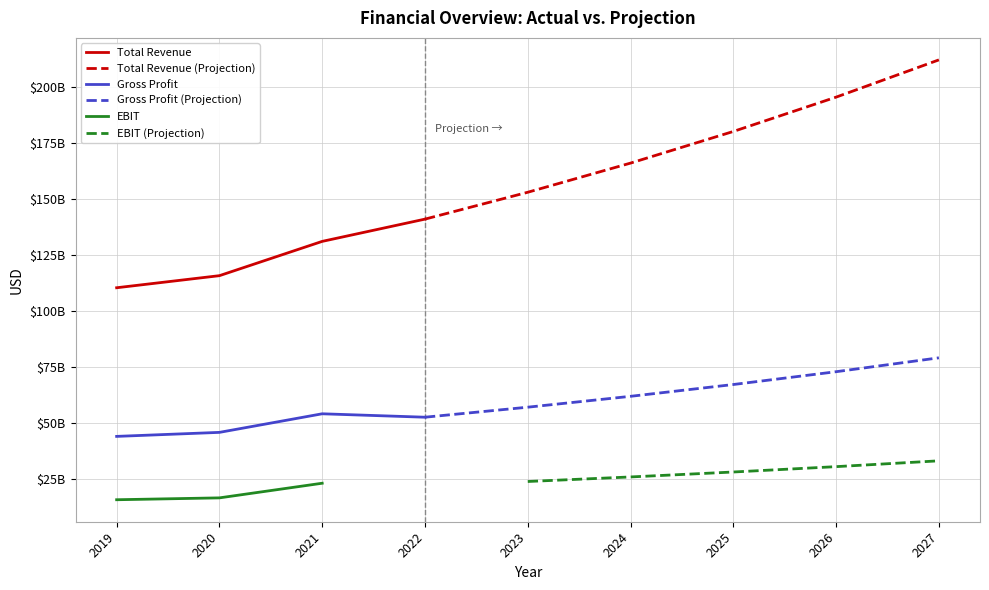

What is the difference between the second highest and second lowest values in the EBIT series?

14765869629.9